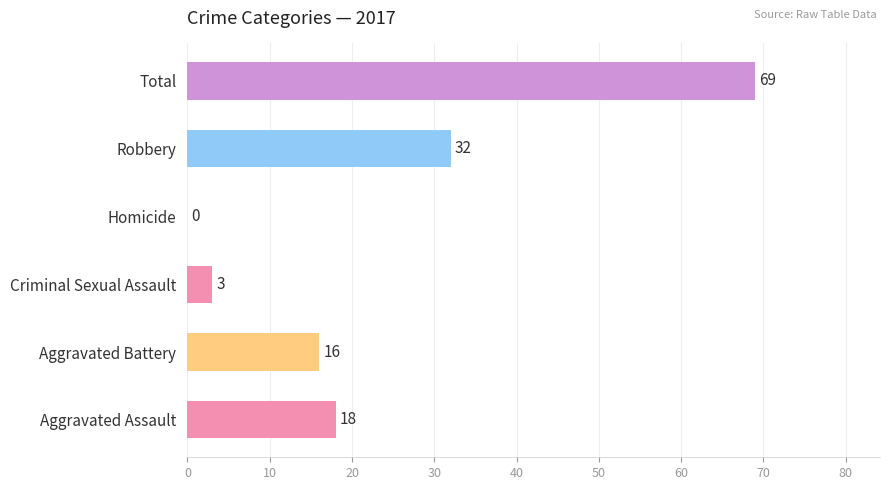

Is it true that the value at Criminal Sexual Assault is 3?

True